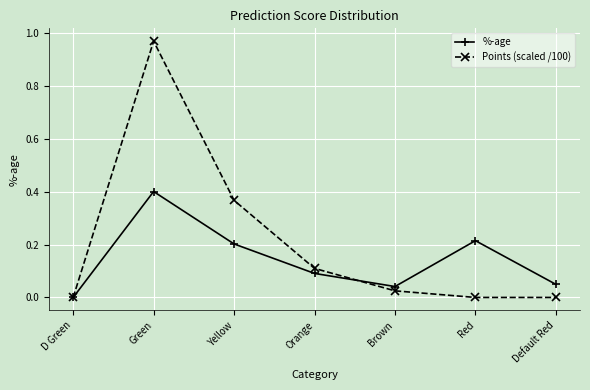

Rank the series at Green from lowest to highest value.

%-age, Points (scaled /100)